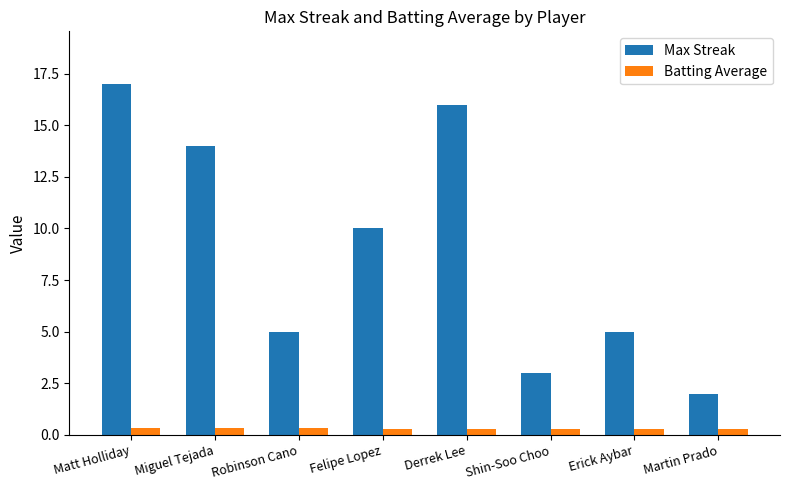

The value of Max Streak at Shin-Soo Choo is 0.7. True or false?

False